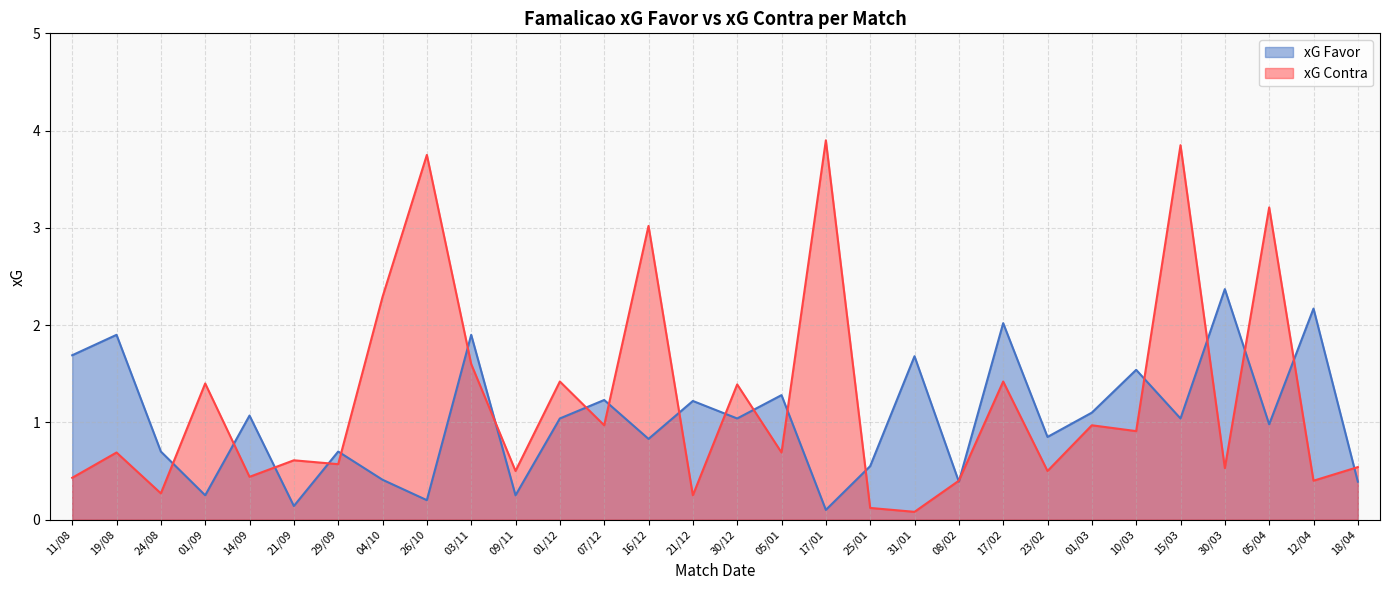

Which series changed the most between 03/11 and 16/12?

xG Contra